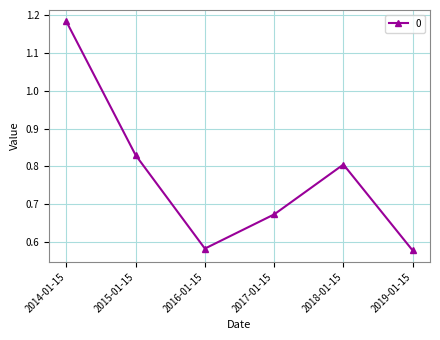

What position from the right is 2015-01-15?

5